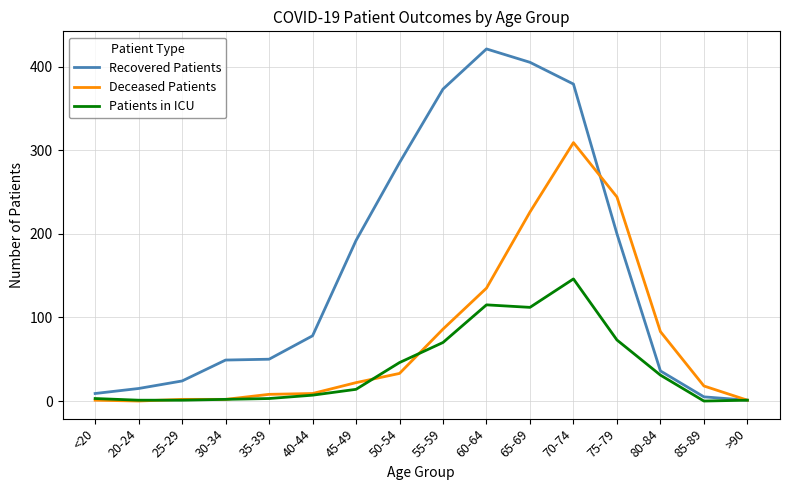

True or false: Patients in ICU has a value of 3 at 35-39.

True